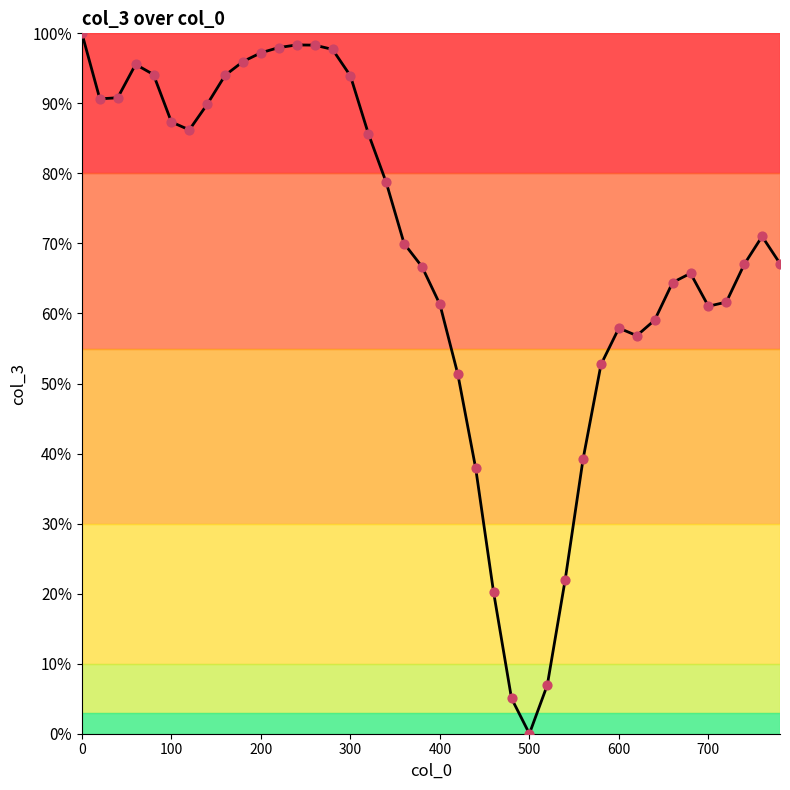

What is the difference between the maximum and minimum values?

100.0